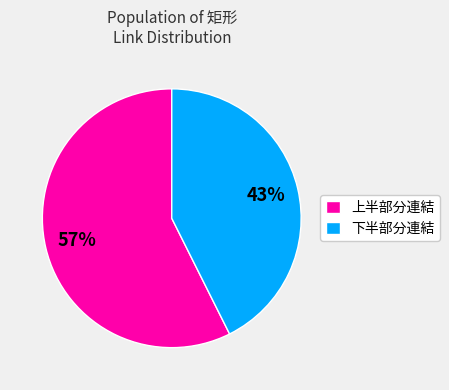

How many segments does this pie chart have?

2